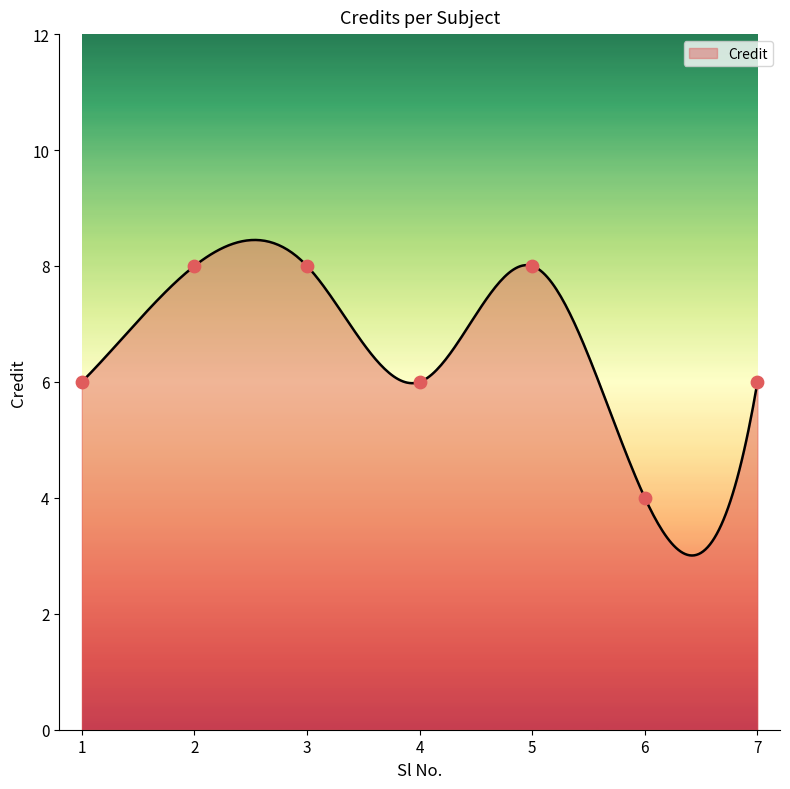

Which has a higher value, 7 or 2?

2